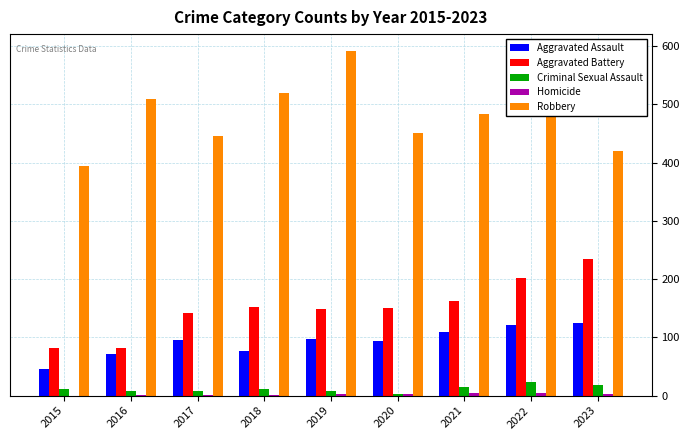

Which category has the highest value across all series?

2019